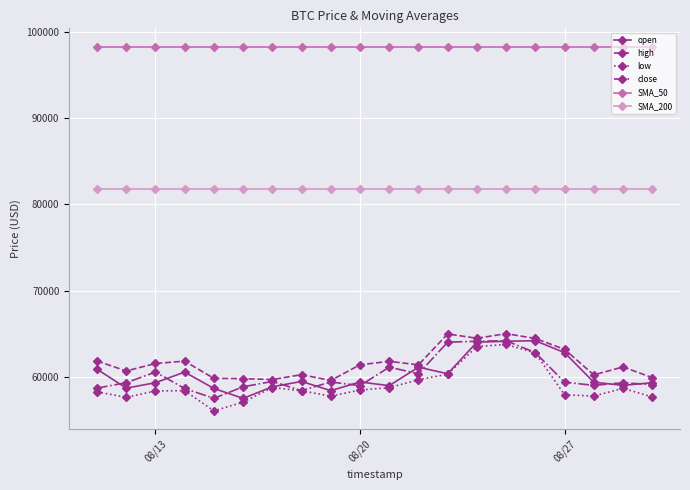

True or false: high and SMA_50 intersect in this chart.

False